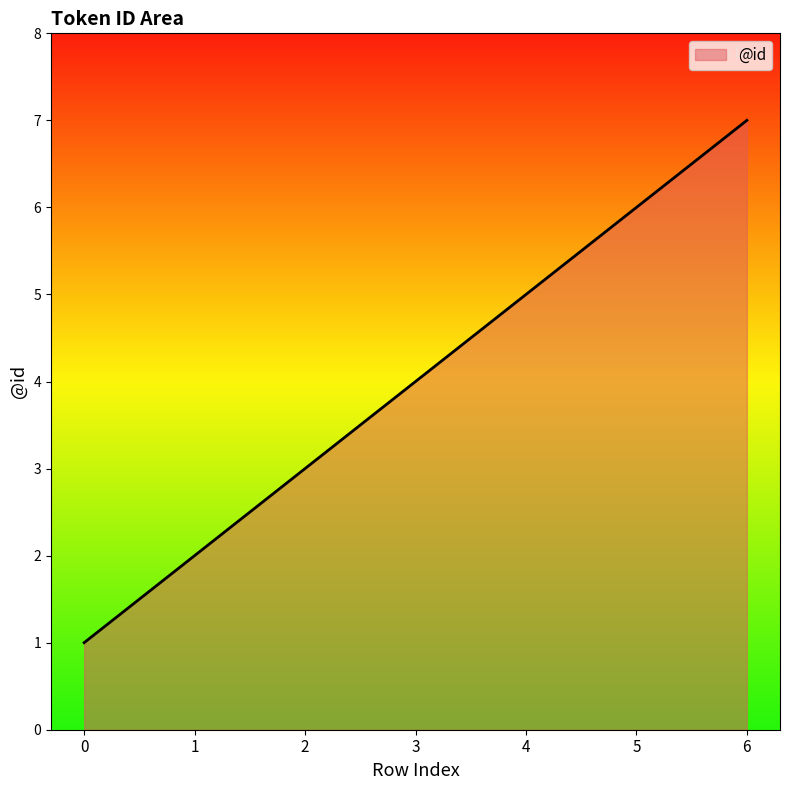

What is the change in value from 4 to 6?

+2